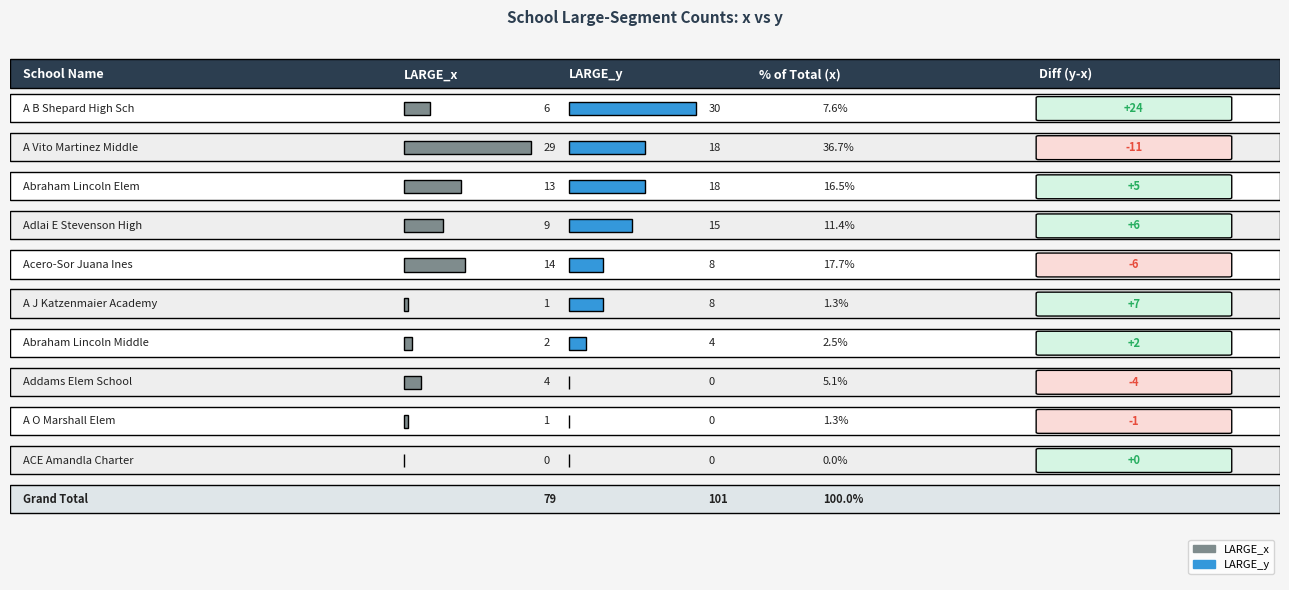

What are all the series names shown in the legend?

LARGE_x, LARGE_y